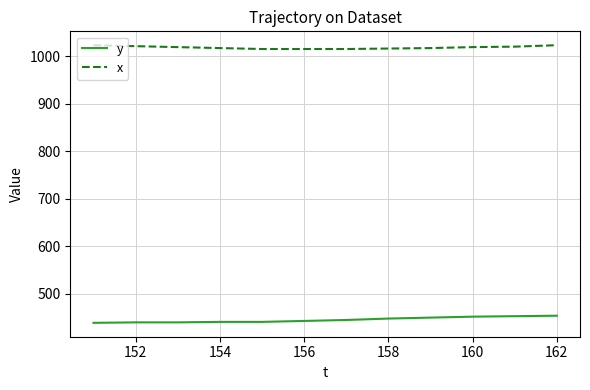

What is the maximum value for y?

454